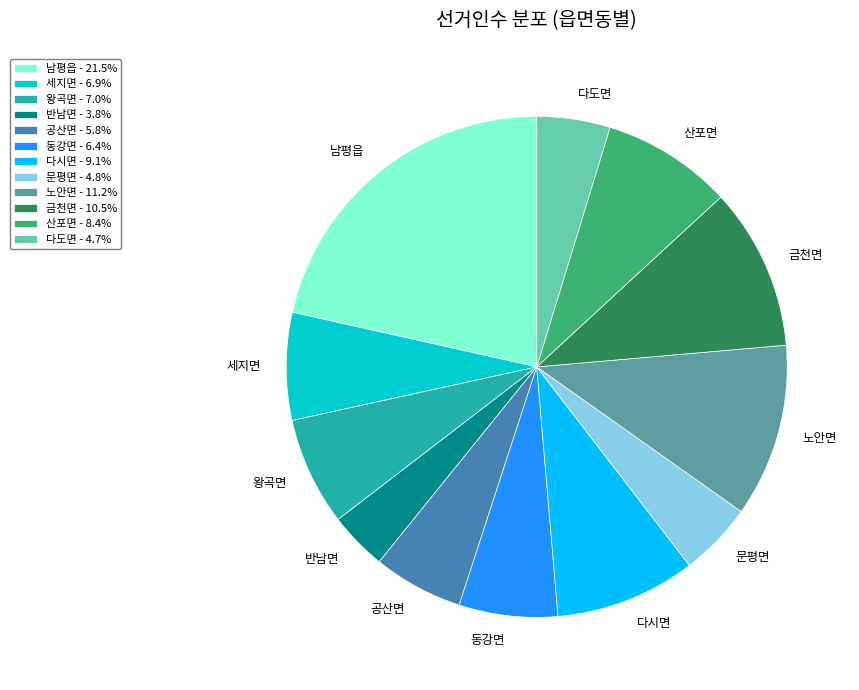

Does 산포면 account for over 50% of the chart?

No